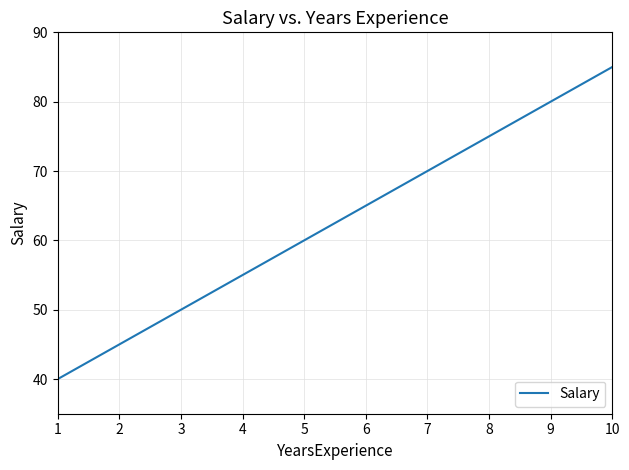

At which label is the value closest to 62?

5